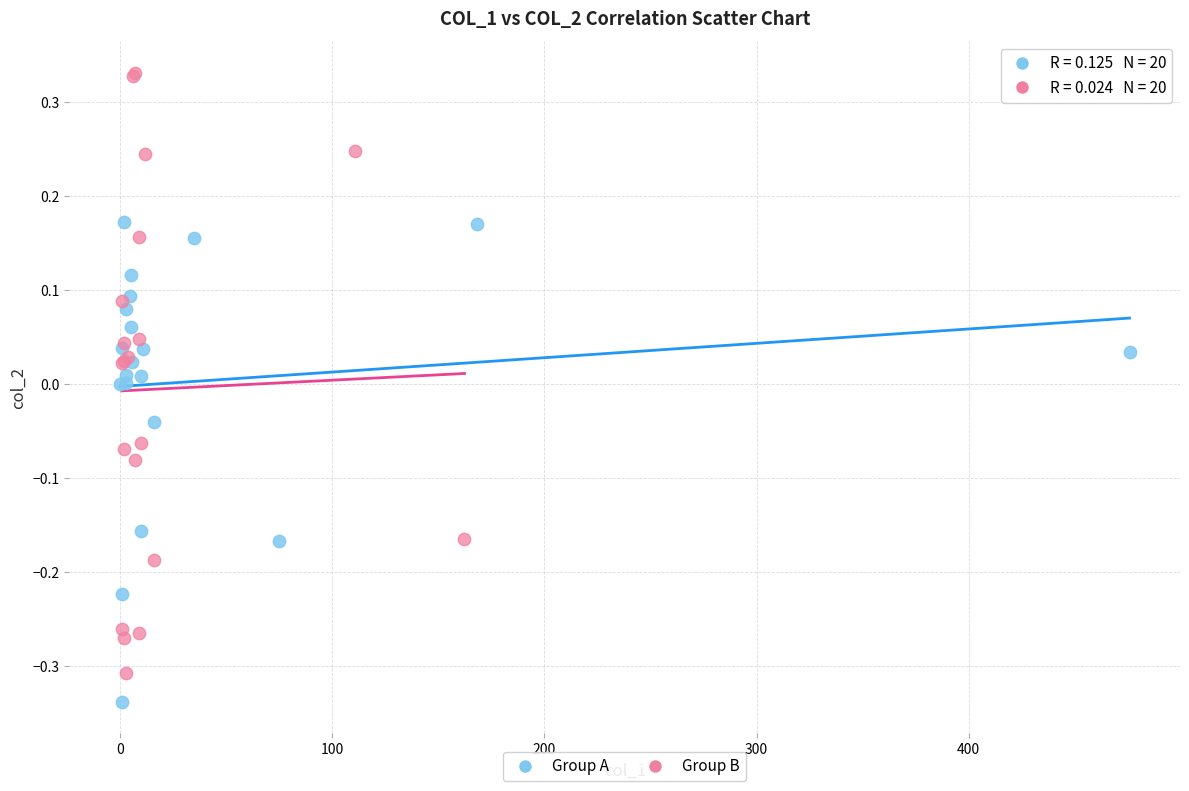

Which series has the widest spread of Y values?

Group B